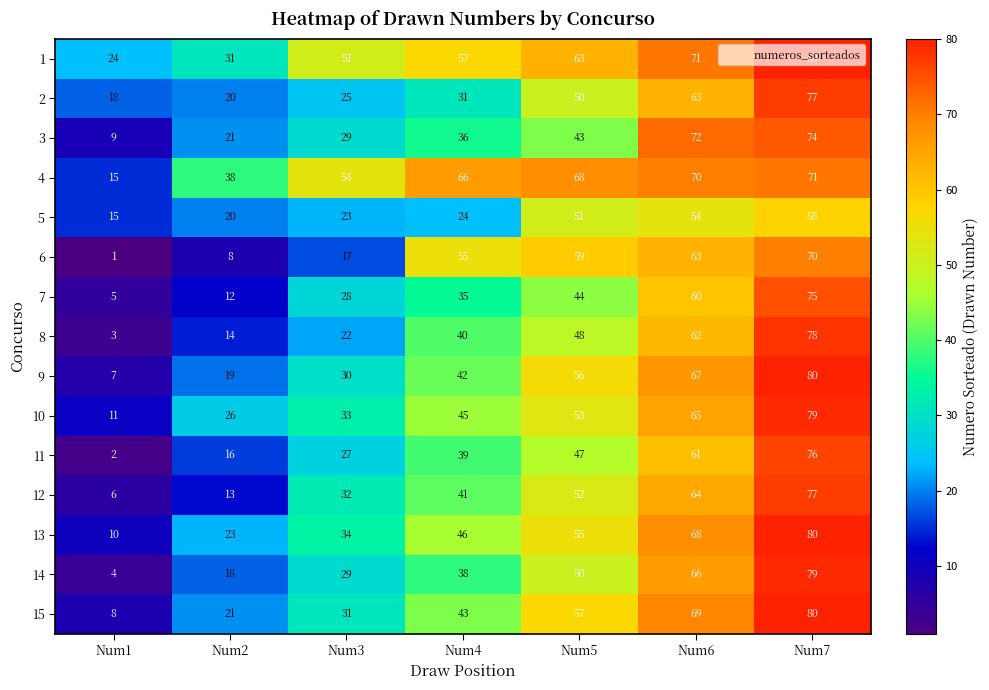

Rank the categories by 15 value from highest to lowest.

Num7, Num6, Num5, Num4, Num3, Num2, Num1